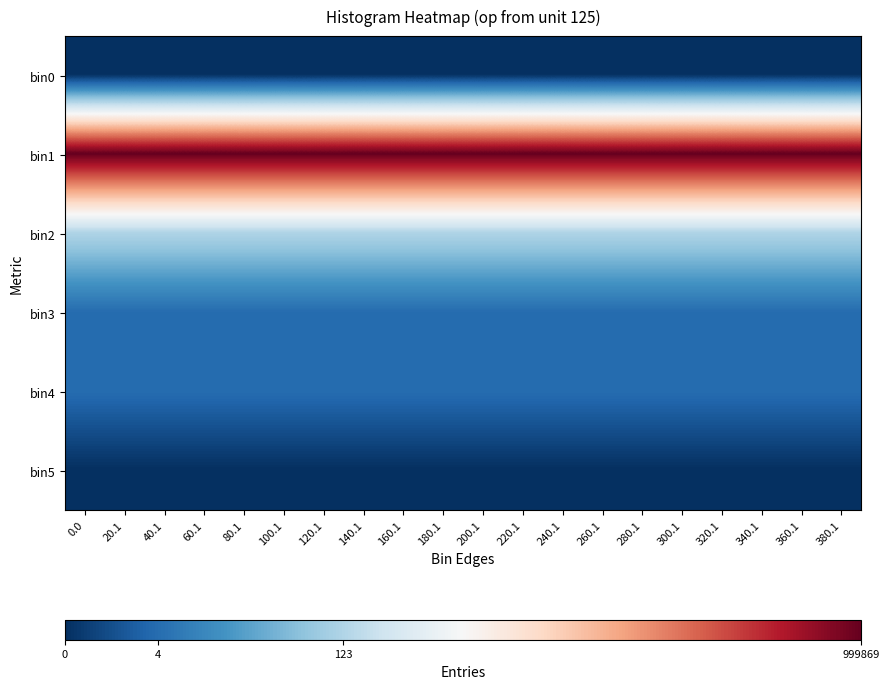

Reading right to left, what are all the values shown in this chart?

bin0: 380.1=0.0	360.1=0.0	340.1=0.0	320.1=0.0	300.1=0.0	280.1=0.0	260.1=0.0	240.1=0.0	220.1=0.0	200.1=0.0	180.1=0.0	160.1=0.0	140.1=0.0	120.1=0.0	100.1=0.0	80.1=0.0	60.1=0.0	40.1=0.0	20.1=0.0	0.0=0.0
bin1: 380.1=13.8	360.1=13.8	340.1=13.8	320.1=13.8	300.1=13.8	280.1=13.8	260.1=13.8	240.1=13.8	220.1=13.8	200.1=13.8	180.1=13.8	160.1=13.8	140.1=13.8	120.1=13.8	100.1=13.8	80.1=13.8	60.1=13.8	40.1=13.8	20.1=13.8	0.0=13.8
bin2: 380.1=4.8	360.1=4.8	340.1=4.8	320.1=4.8	300.1=4.8	280.1=4.8	260.1=4.8	240.1=4.8	220.1=4.8	200.1=4.8	180.1=4.8	160.1=4.8	140.1=4.8	120.1=4.8	100.1=4.8	80.1=4.8	60.1=4.8	40.1=4.8	20.1=4.8	0.0=4.8
bin3: 380.1=1.6	360.1=1.6	340.1=1.6	320.1=1.6	300.1=1.6	280.1=1.6	260.1=1.6	240.1=1.6	220.1=1.6	200.1=1.6	180.1=1.6	160.1=1.6	140.1=1.6	120.1=1.6	100.1=1.6	80.1=1.6	60.1=1.6	40.1=1.6	20.1=1.6	0.0=1.6
bin4: 380.1=1.6	360.1=1.6	340.1=1.6	320.1=1.6	300.1=1.6	280.1=1.6	260.1=1.6	240.1=1.6	220.1=1.6	200.1=1.6	180.1=1.6	160.1=1.6	140.1=1.6	120.1=1.6	100.1=1.6	80.1=1.6	60.1=1.6	40.1=1.6	20.1=1.6	0.0=1.6
bin5: 380.1=0.0	360.1=0.0	340.1=0.0	320.1=0.0	300.1=0.0	280.1=0.0	260.1=0.0	240.1=0.0	220.1=0.0	200.1=0.0	180.1=0.0	160.1=0.0	140.1=0.0	120.1=0.0	100.1=0.0	80.1=0.0	60.1=0.0	40.1=0.0	20.1=0.0	0.0=0.0